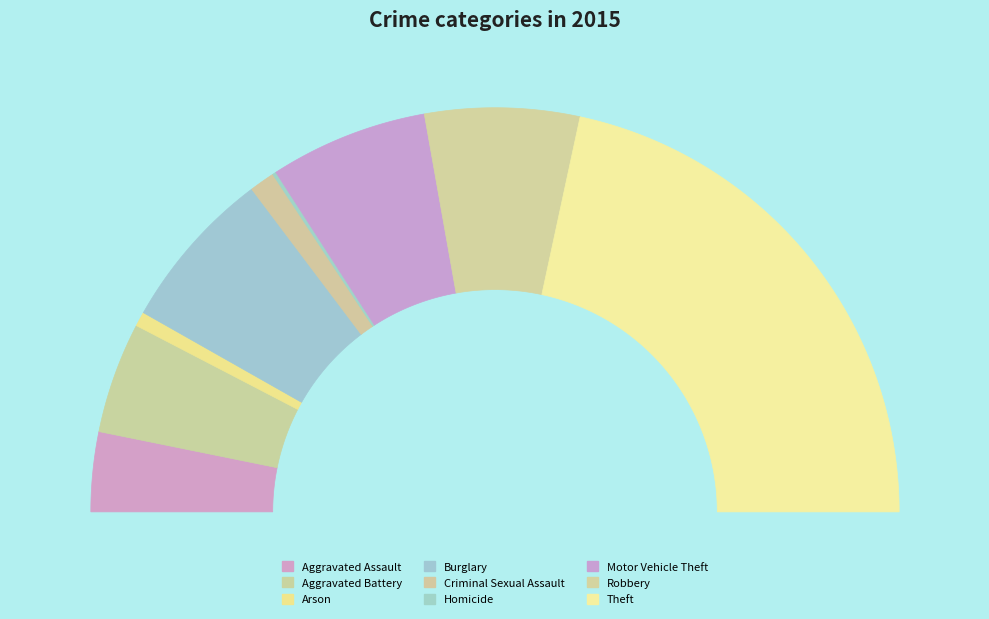

What is the smallest slice in the pie chart?

Homicide